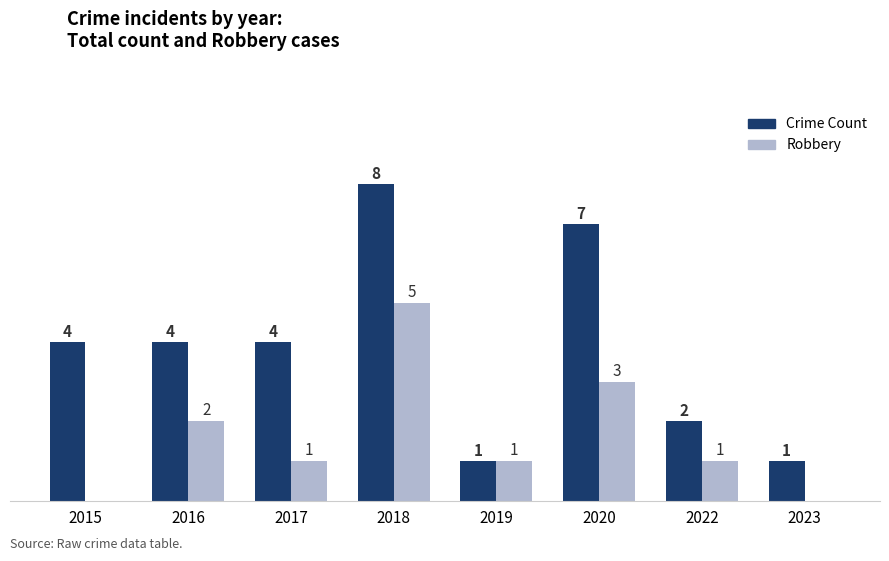

Which series changed the most between 2016 and 2023?

Crime Count